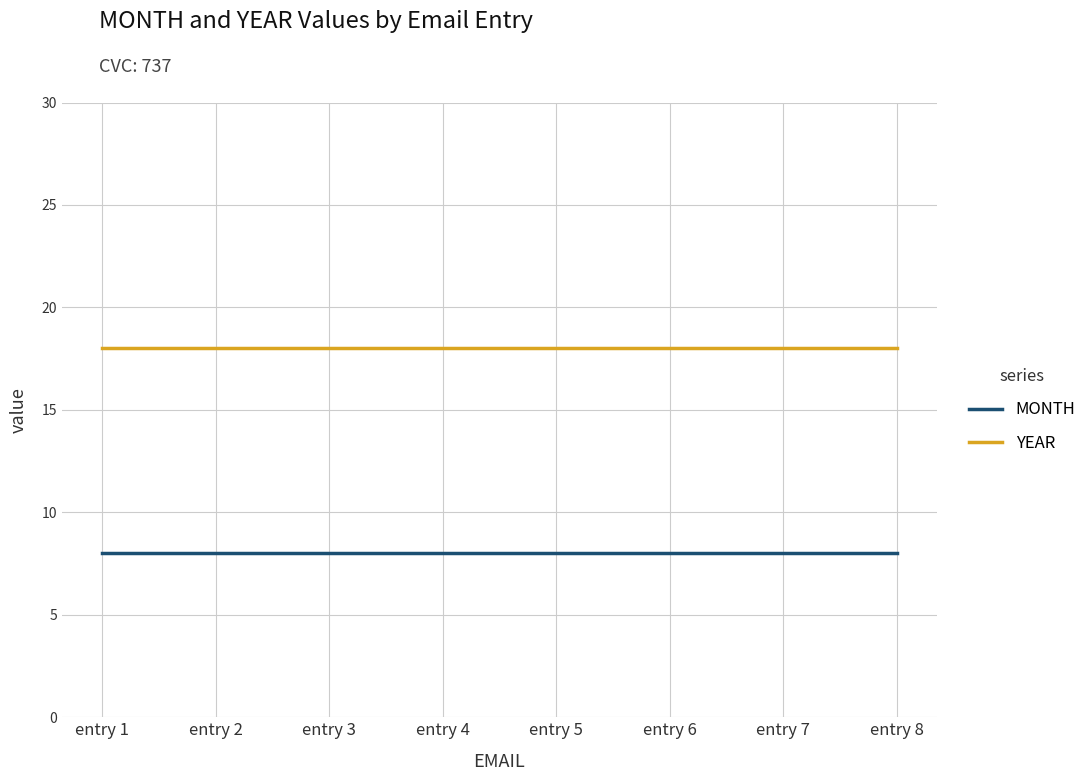

Rank the series by their average value, from lowest to highest.

MONTH, YEAR